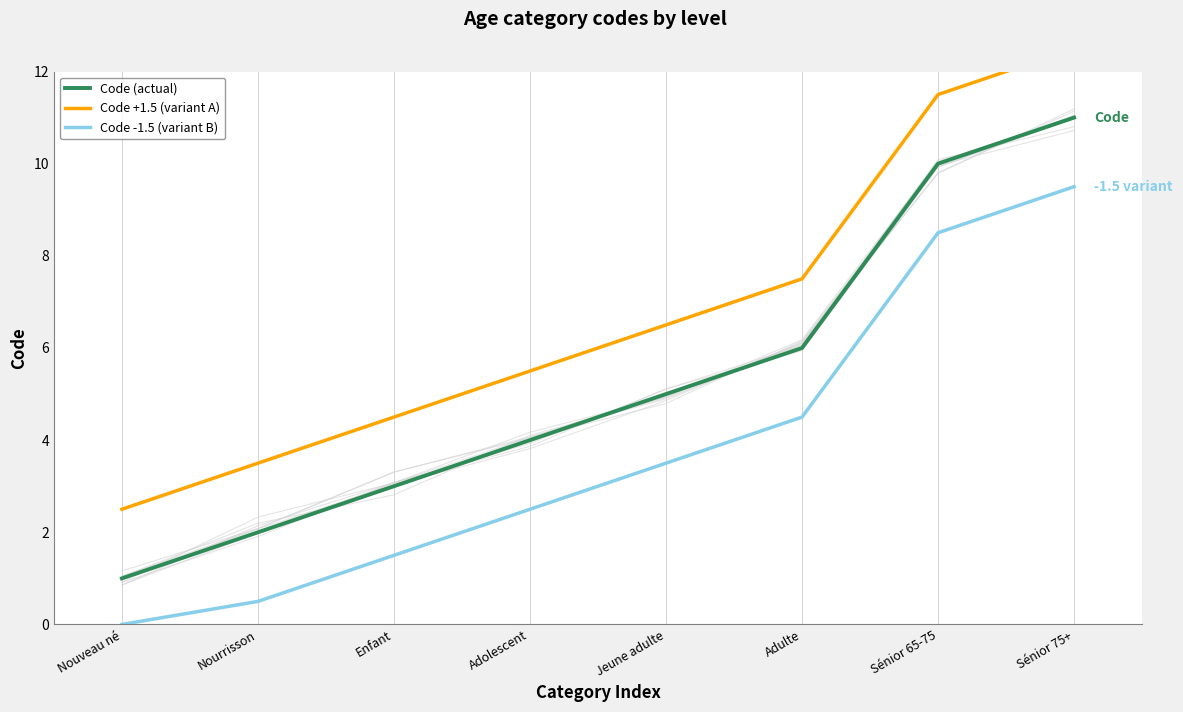

Is the value of Code +1.5 (variant A) at Sénior 75+ greater than the value of Code -1.5 (variant B) at Nouveau né?

Yes